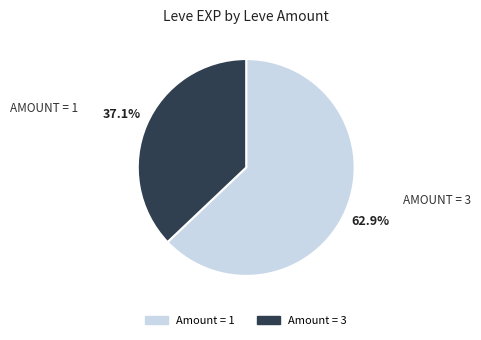

Does any single category account for the majority?

Yes